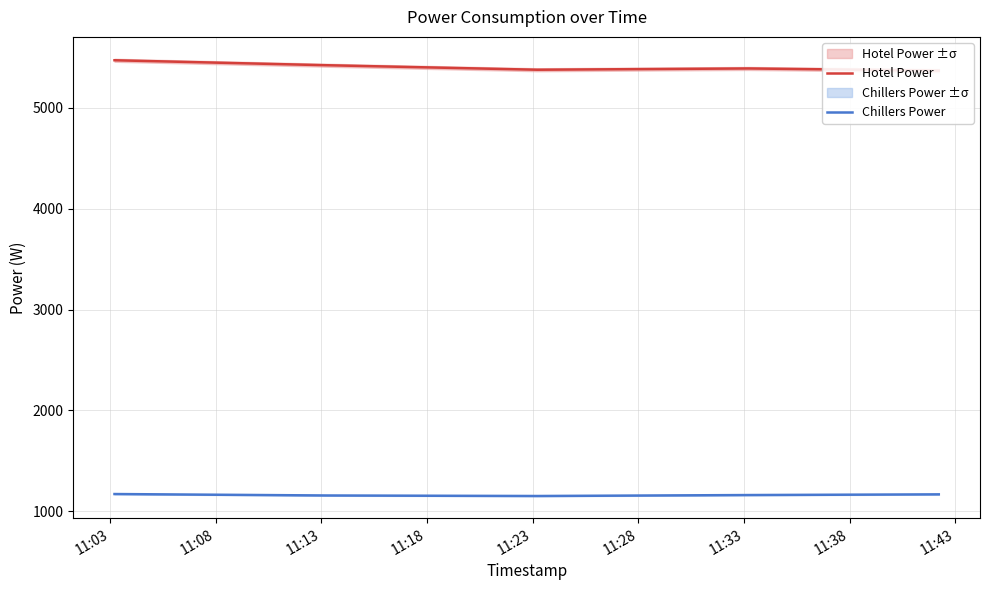

How many values in the Hotel Power series are below 5386?

20